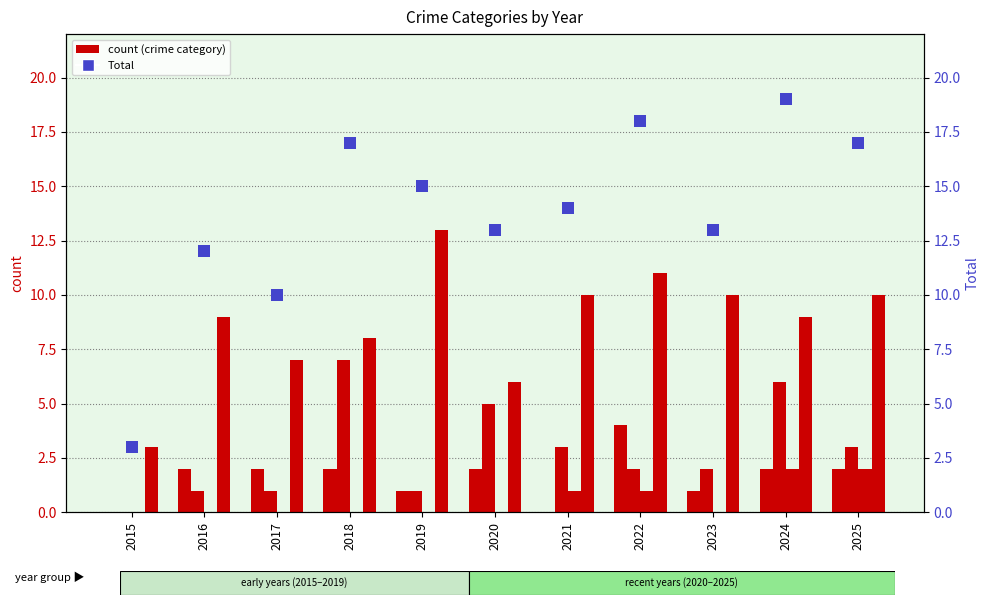

At which label does Total reach its peak?

2024